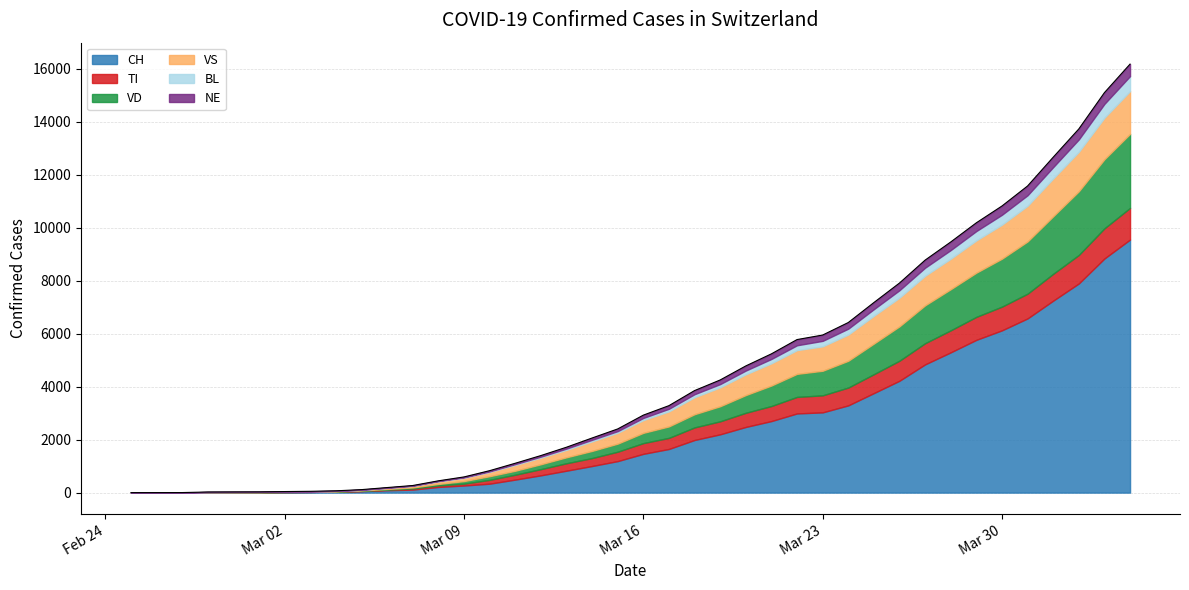

Does the chart display data point markers on the line(s)?

No